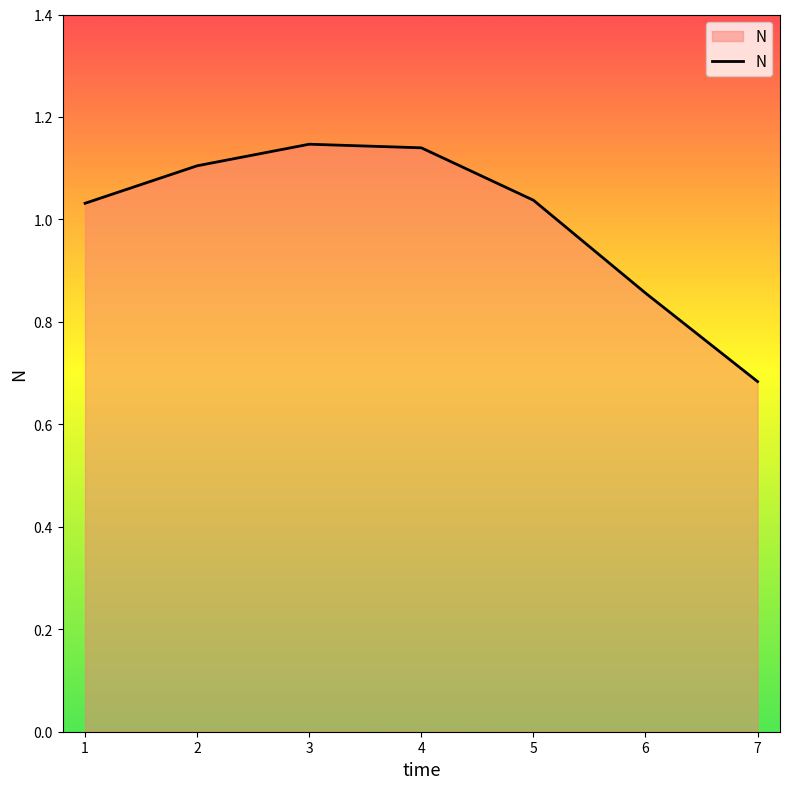

Is it true that the value at 5 is 0.2?

False